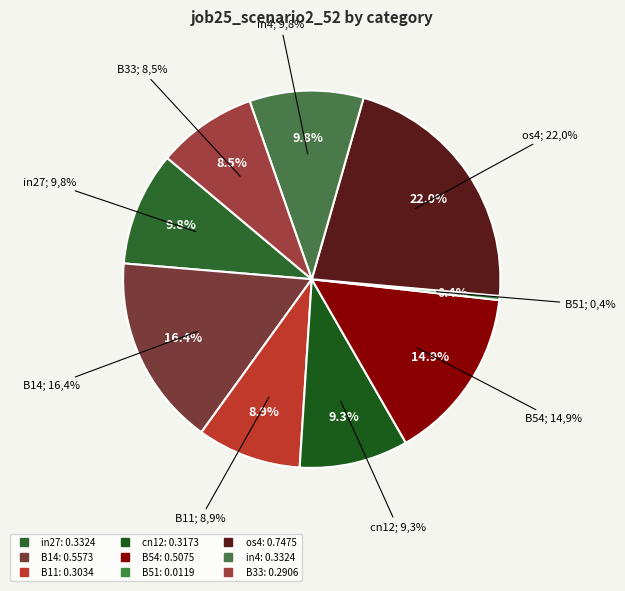

What is the total percentage of in4 and B14?

26.2%